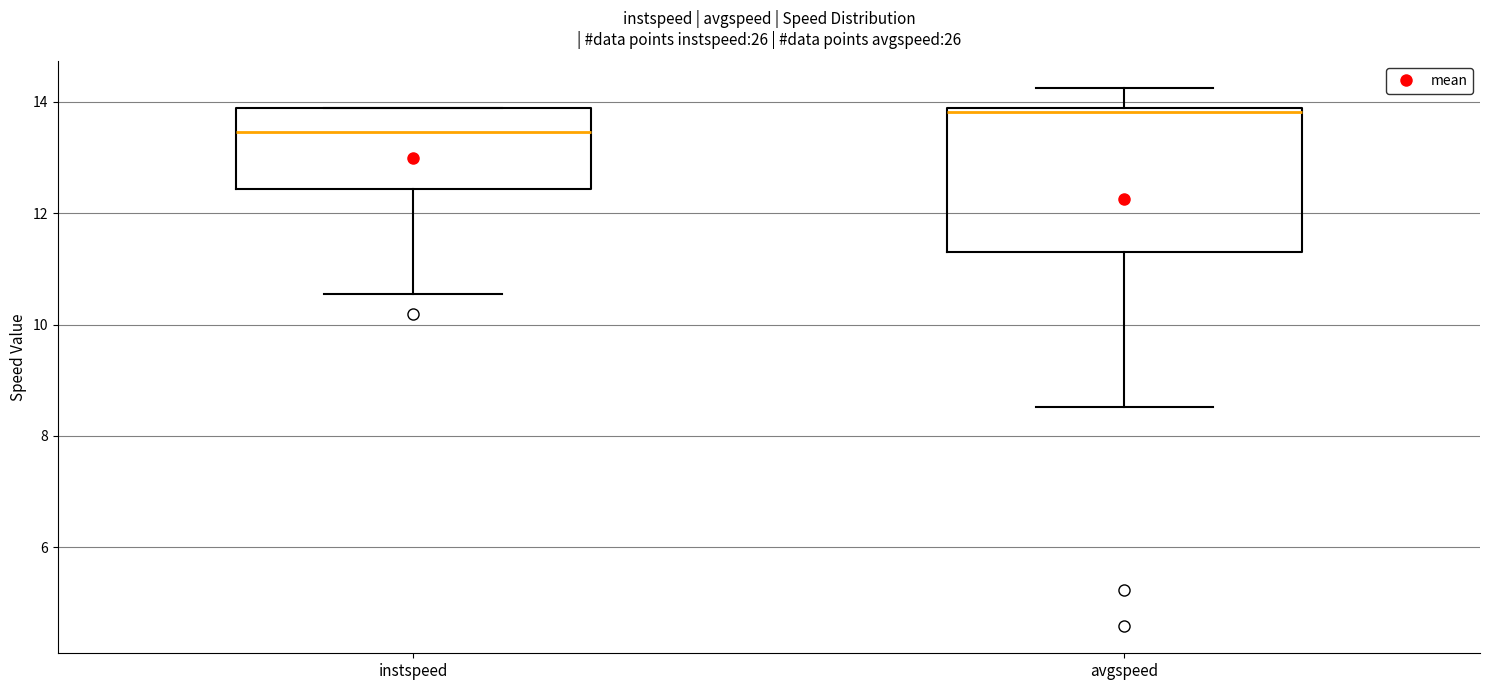

Comparing the boxes themselves (not the whiskers), which one is the tallest?

avgspeed